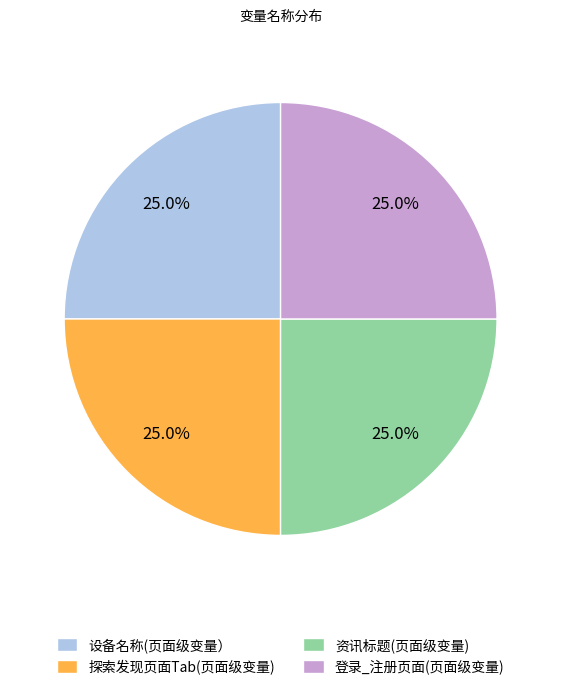

Approximately how many times larger is the value at 设备名称(页面级变量） compared to 资讯标题(页面级变量)?

1.0